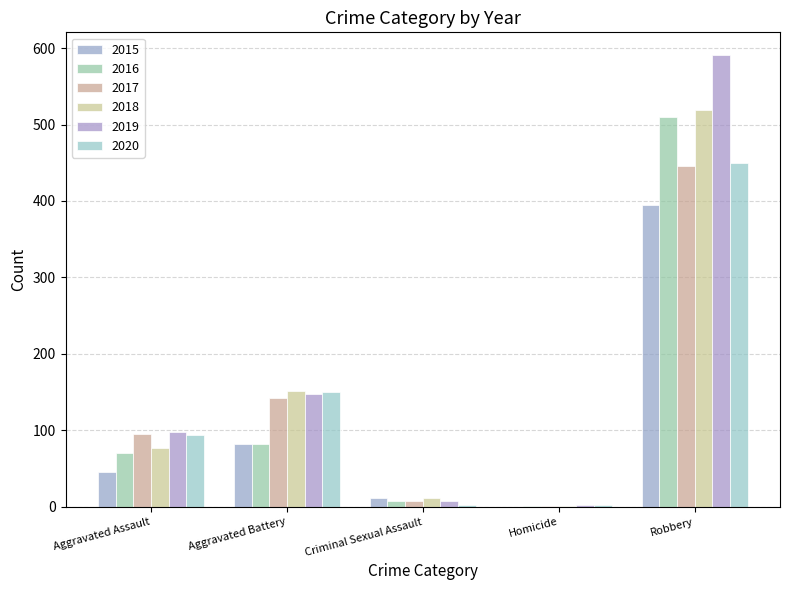

What is the difference between the 2015 values at Aggravated Assault and Criminal Sexual Assault?

34